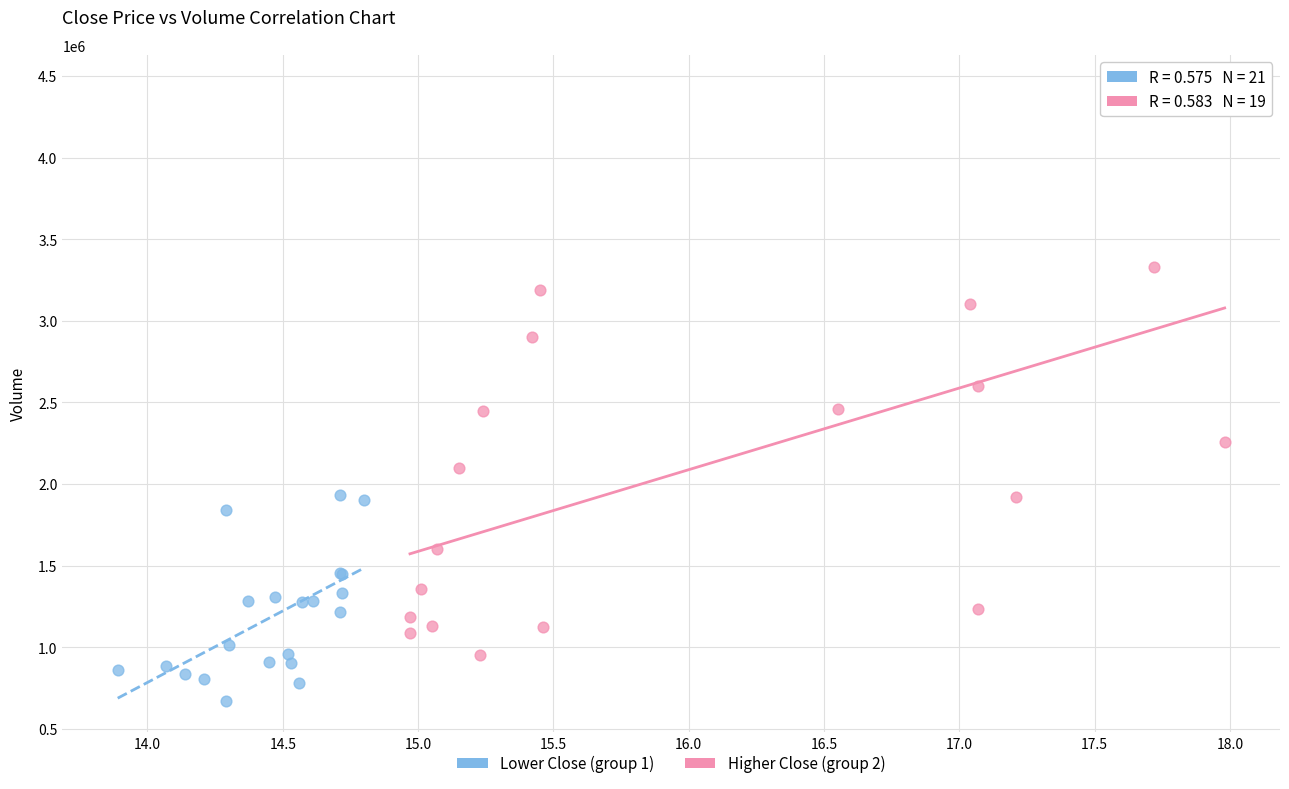

What are all the series names shown in the legend?

Lower Close (group 1), Higher Close (group 2)